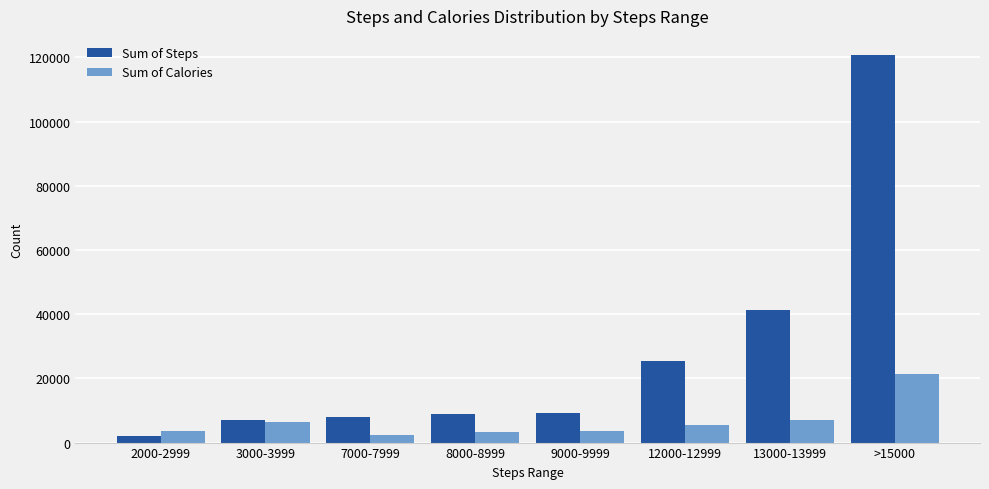

What is the sum of the Sum of Steps values at >15000 and 13000-13999?

161793